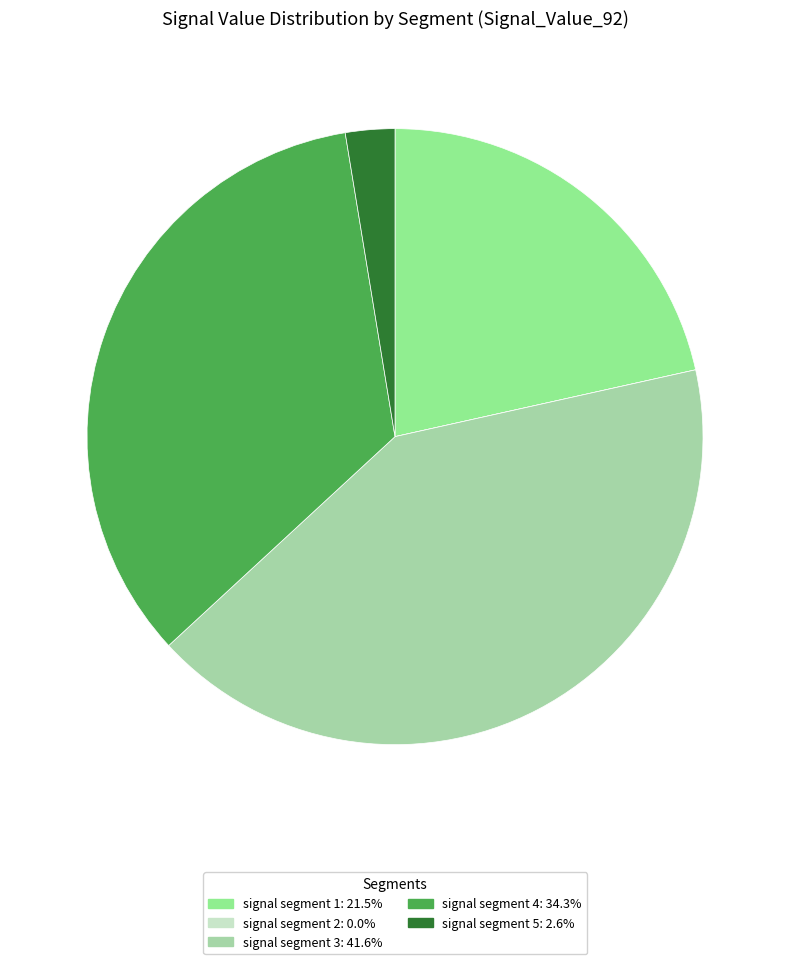

What portion of the pie excludes signal segment 2?

100.0%